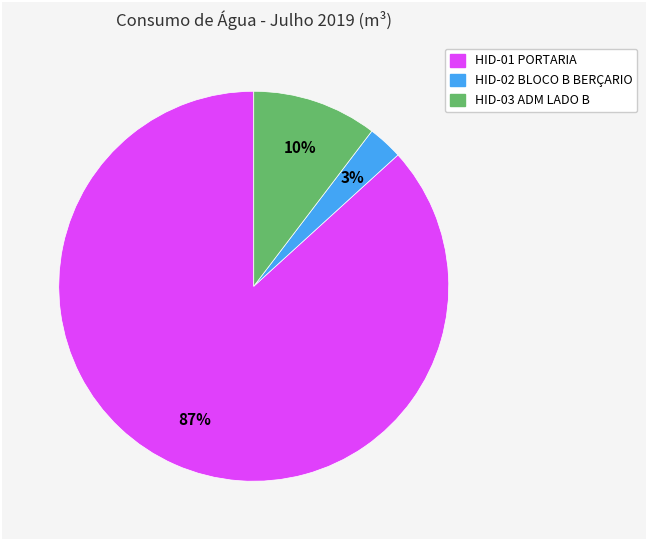

Is the sum of HID-01 PORTARIA and HID-03 ADM LADO B greater than half?

Yes